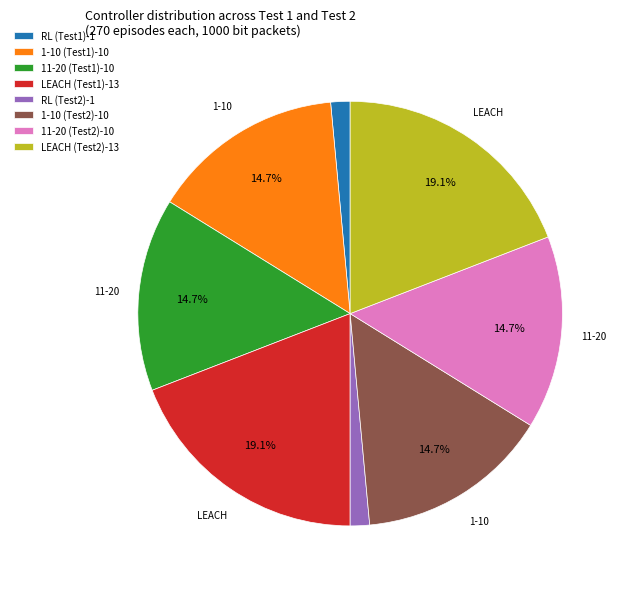

Is there a majority slice in this chart?

No